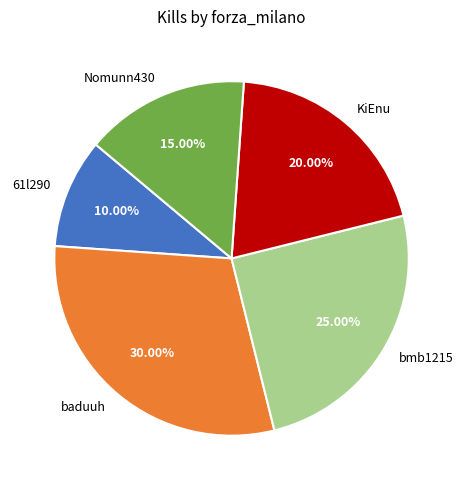

True or false: 61l290 accounts for 3% of the total.

False